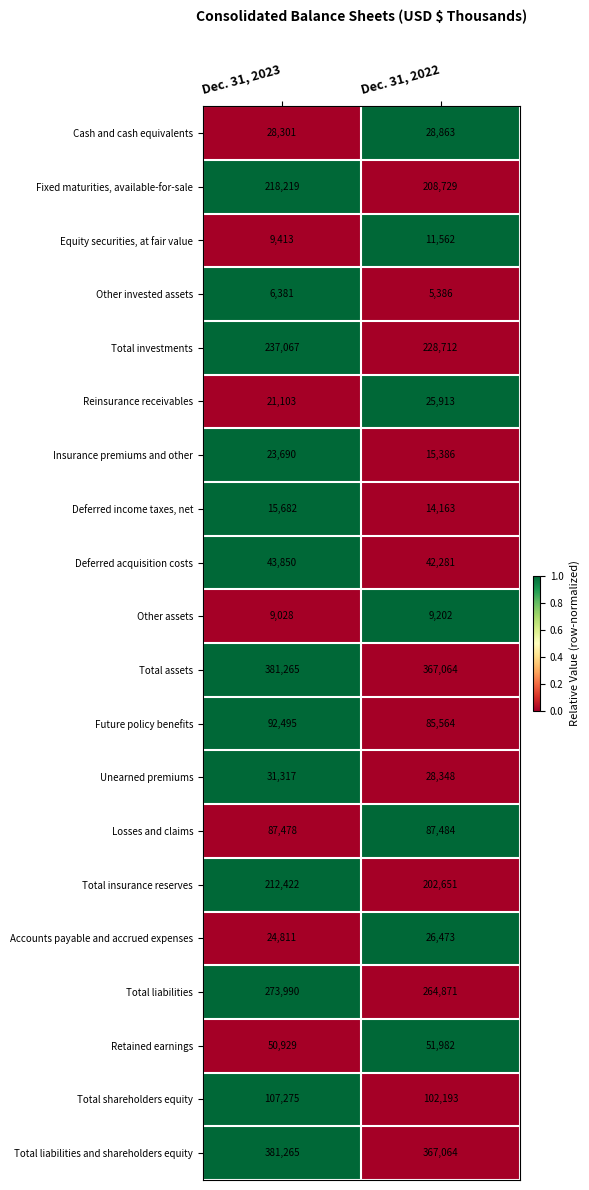

List the labels in order of Total assets value, largest first.

Dec. 31, 2023, Dec. 31, 2022